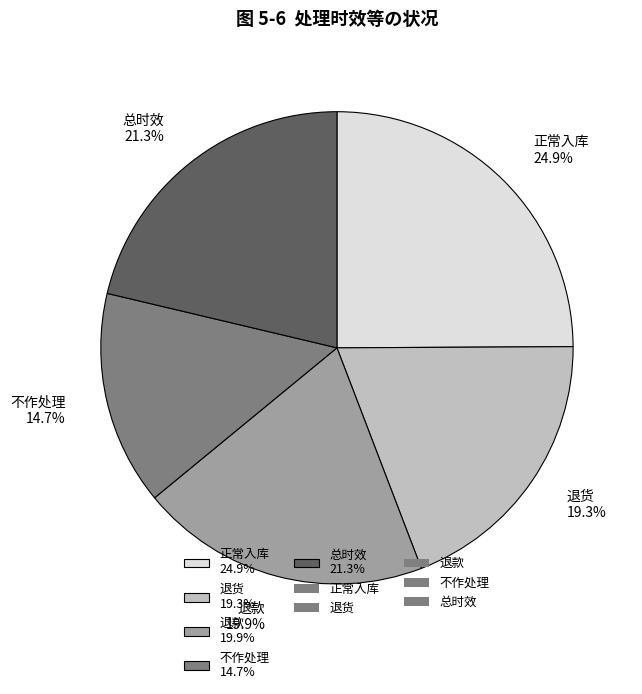

Is it true that 退款 is 7% of the pie?

False